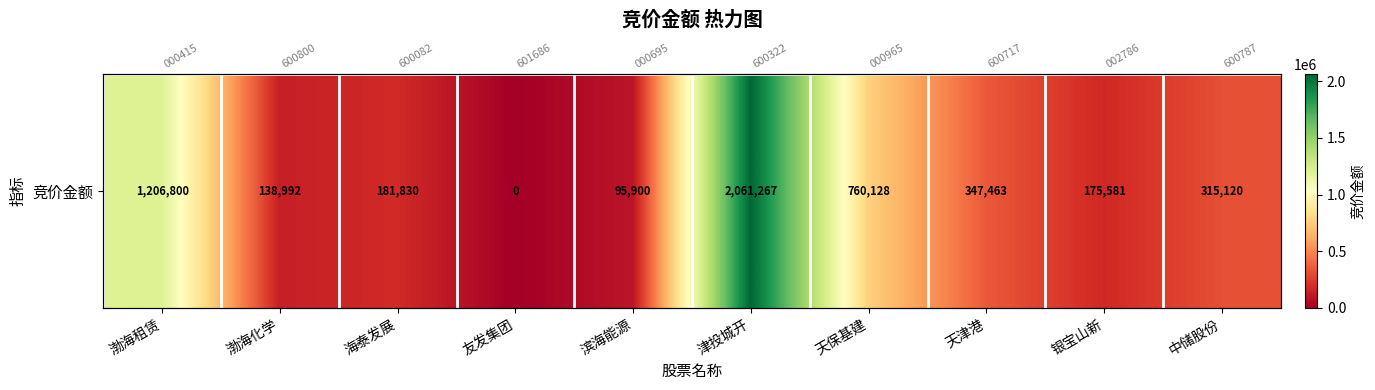

Which has a higher value, 天保基建 or 中储股份?

天保基建